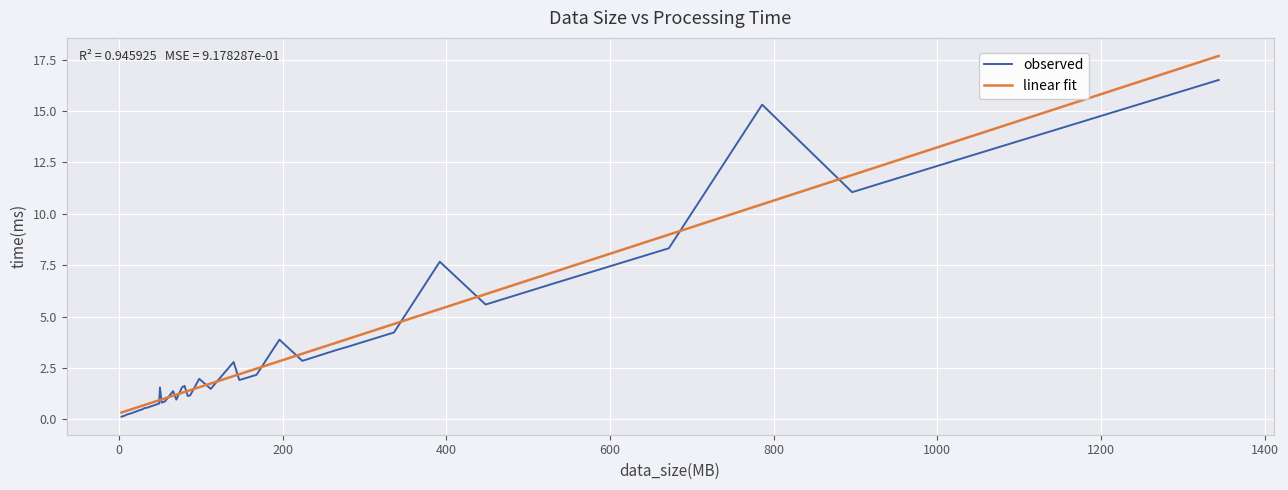

True or false: observed has more than 1 points higher than both neighbors.

True